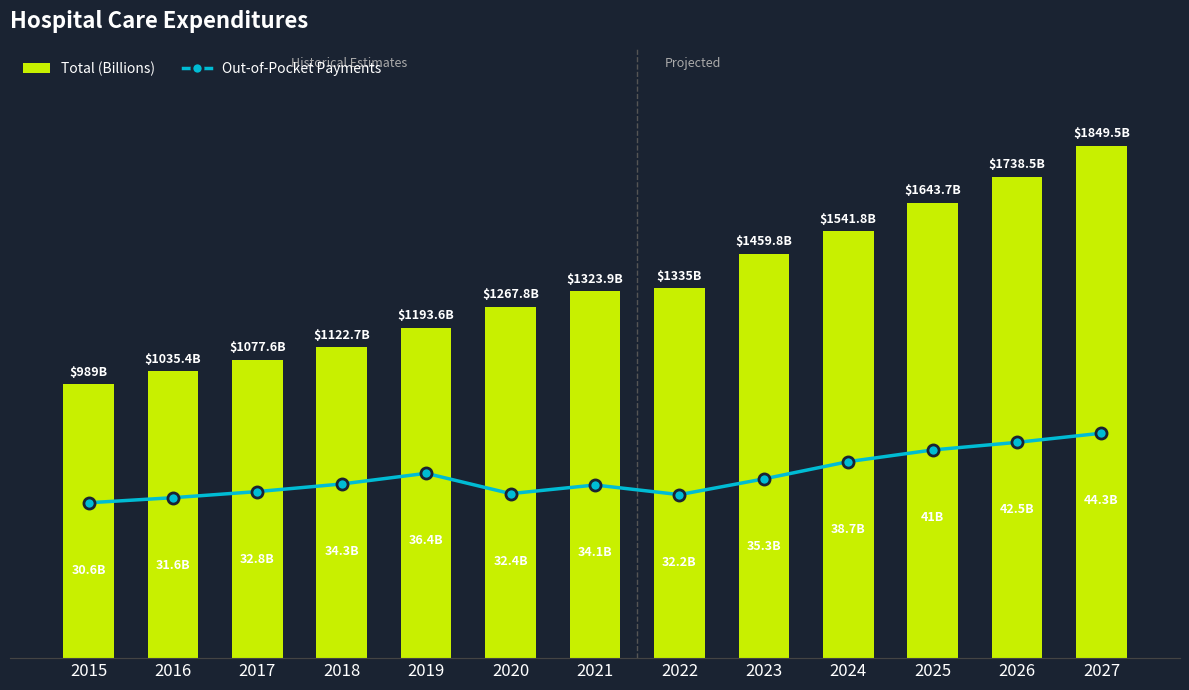

Reading left to right, extract all data points from this chart.

Total (Billions): 989.0	1035.4	1077.6	1122.7	1193.6	1267.8	1323.9	1335.0	1459.8	1541.8	1643.7	1738.5	1849.5
Out-of-Pocket Payments: 30.6	31.6	32.8	34.3	36.4	32.4	34.1	32.2	35.3	38.7	41.0	42.5	44.3